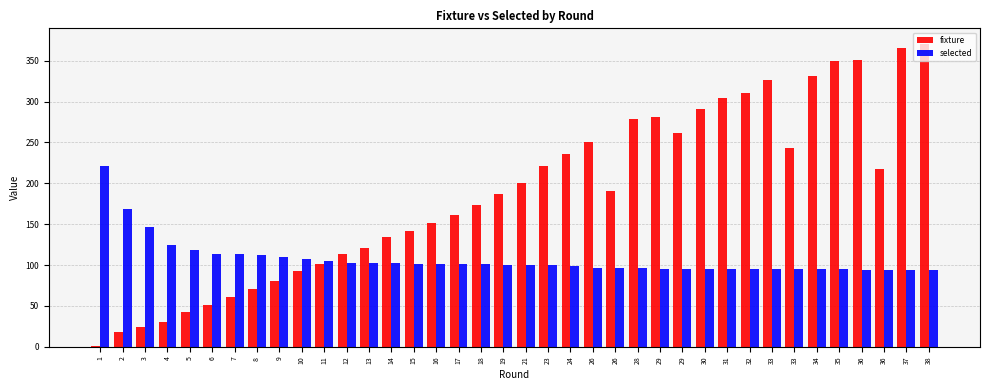

At which category does the chart reach its peak across all series?

38